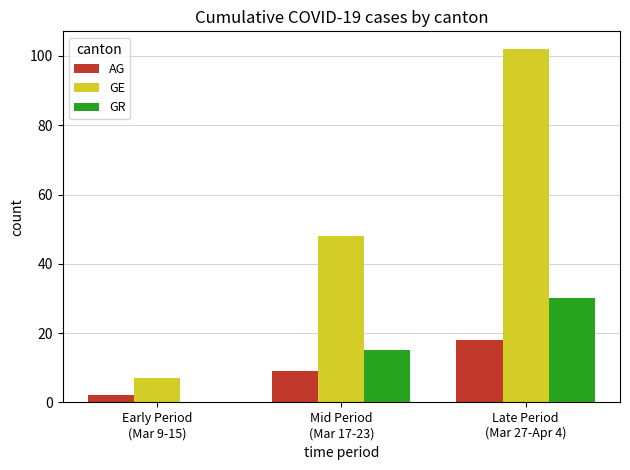

What is the sum of all AG values?

29